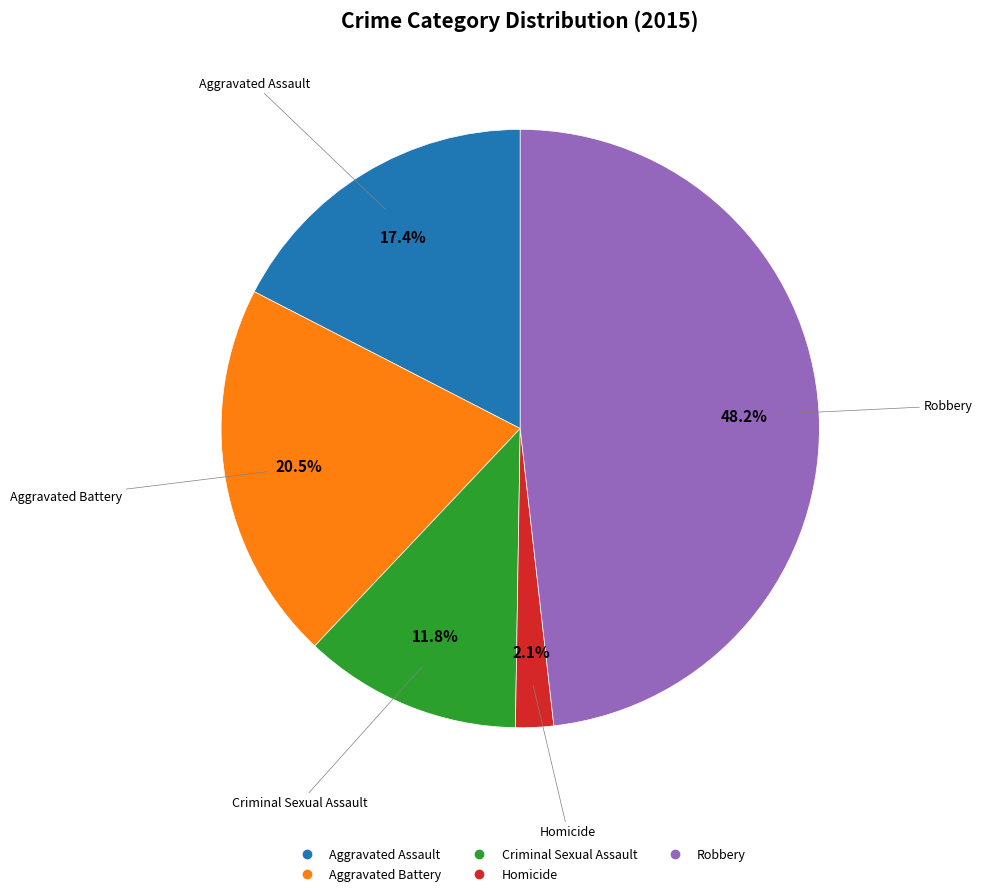

To the nearest percent, what is the difference between the largest and smallest slice percentages?

46%